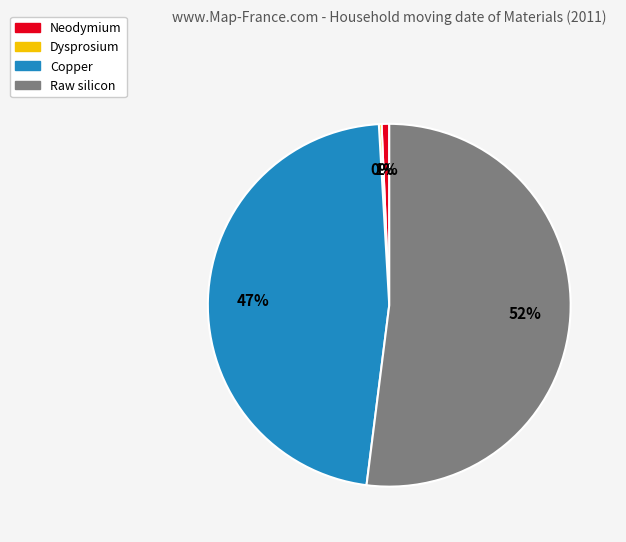

To the nearest percent, what is the difference between the largest and smallest slice percentages?

52%